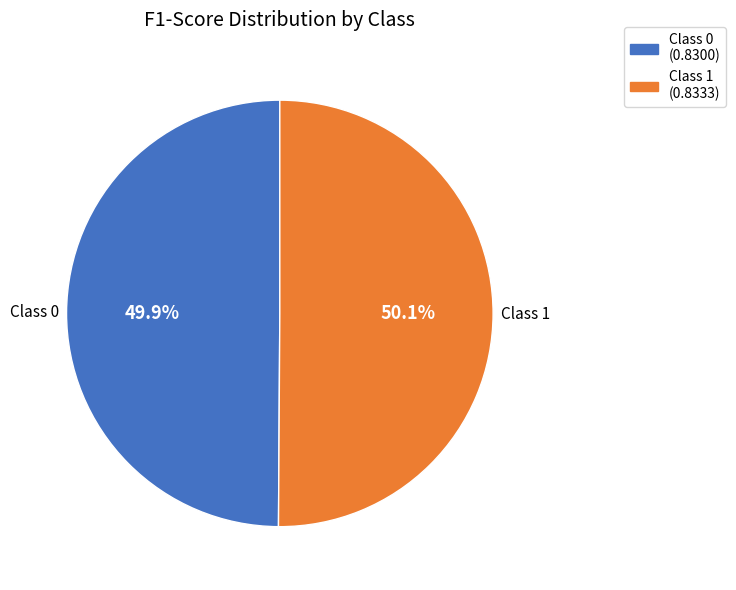

How many slices are in this pie chart?

2